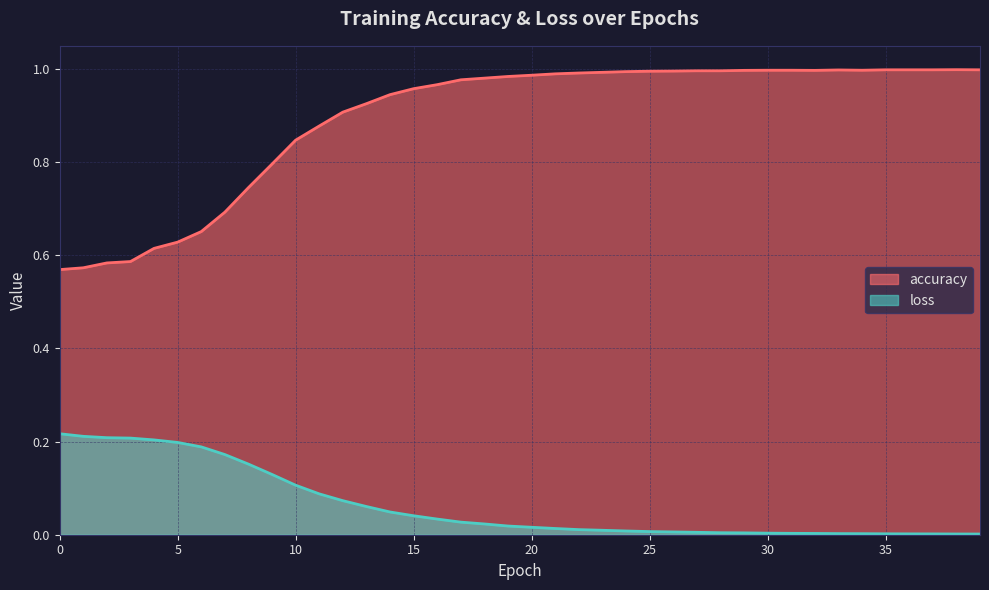

Reading right to left, what are all the values shown in this chart?

accuracy: 1.0	1.0	1.0	1.0	1.0	1.0	1.0	1.0	1.0	1.0	1.0	1.0	1.0	1.0	1.0	1.0	1.0	1.0	1.0	1.0	1.0	1.0	1.0	1.0	1.0	0.9	0.9	0.9	0.9	0.8	0.8	0.7	0.7	0.7	0.6	0.6	0.6	0.6	0.6	0.6
loss: 0.0	0.0	0.0	0.0	0.0	0.0	0.0	0.0	0.0	0.0	0.0	0.0	0.0	0.0	0.0	0.0	0.0	0.0	0.0	0.0	0.0	0.0	0.0	0.0	0.0	0.0	0.1	0.1	0.1	0.1	0.1	0.2	0.2	0.2	0.2	0.2	0.2	0.2	0.2	0.2